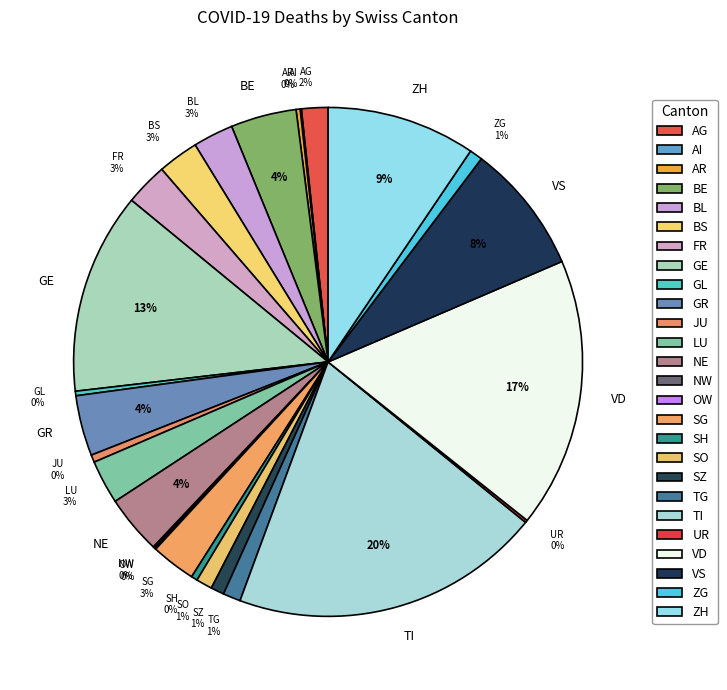

What is the largest slice in the pie chart?

TI